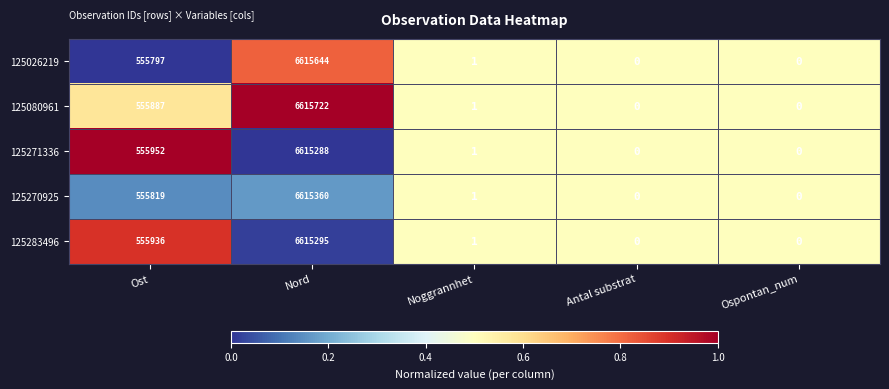

What is the maximum value for 125270925?

6615360